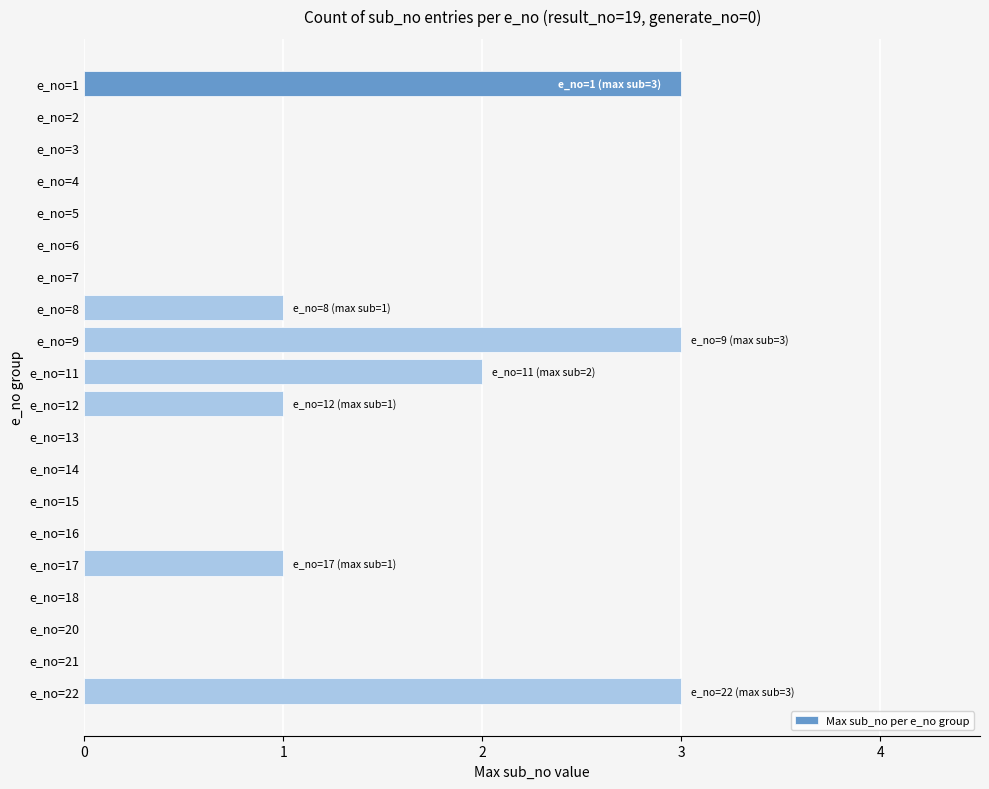

What is the maximum value shown in the chart?

3